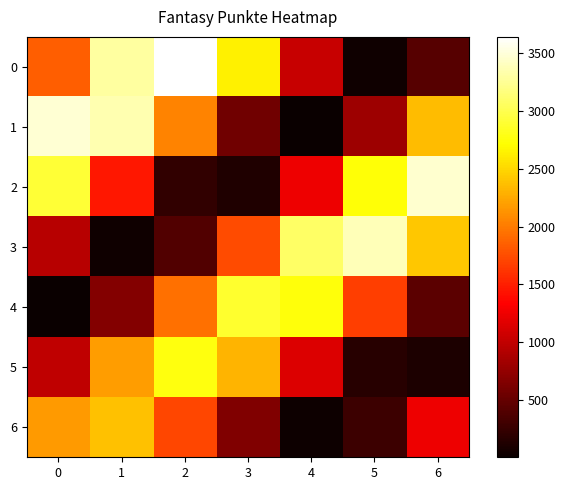

Between 4 and 6, which series saw the biggest shift?

1